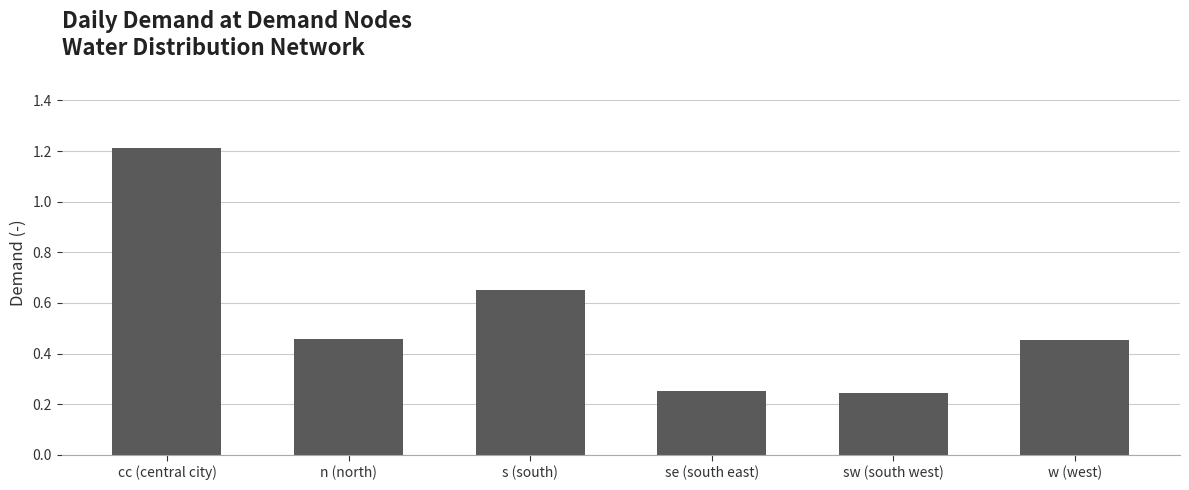

Count the values in the range 0 to 1.

5